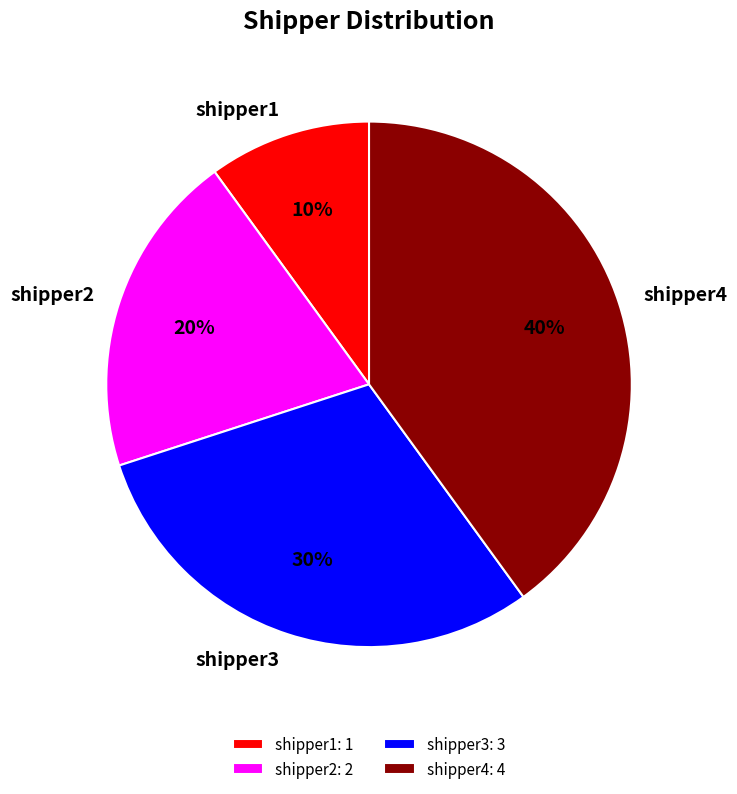

What is the ratio of the value at shipper4 to the value at shipper3?

1.3